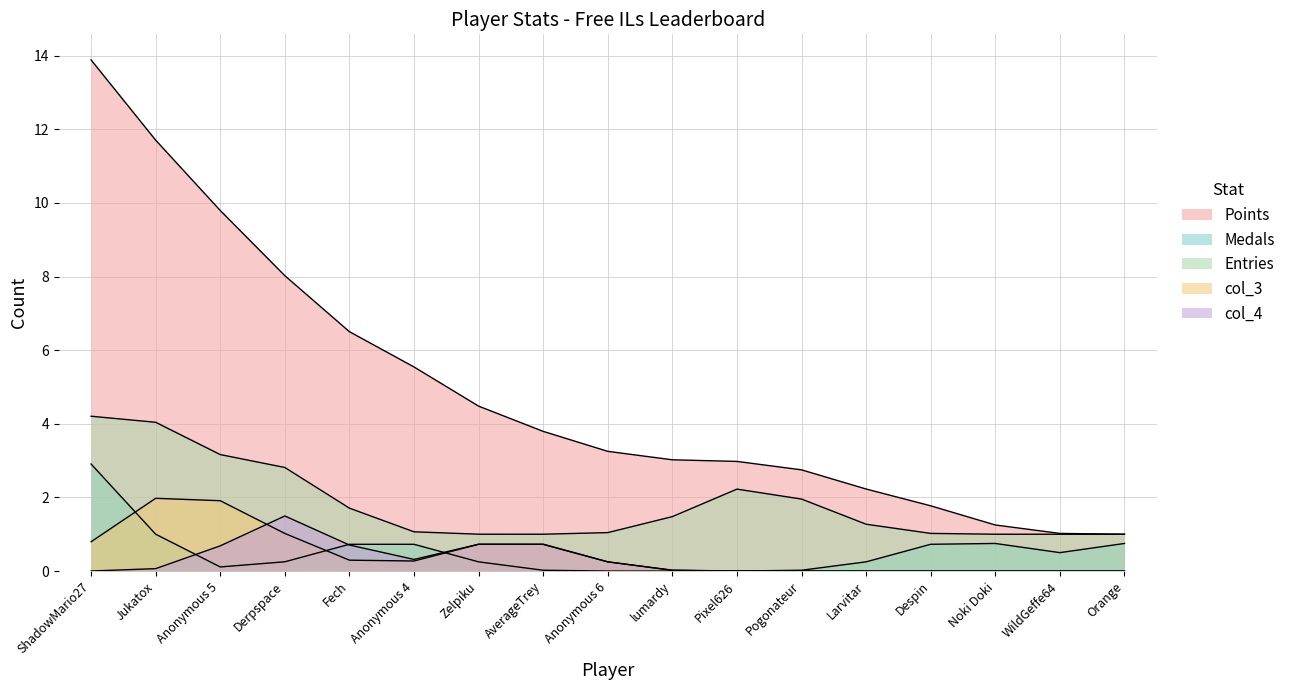

True or false: col_3 has more than 1 interior local peaks.

False